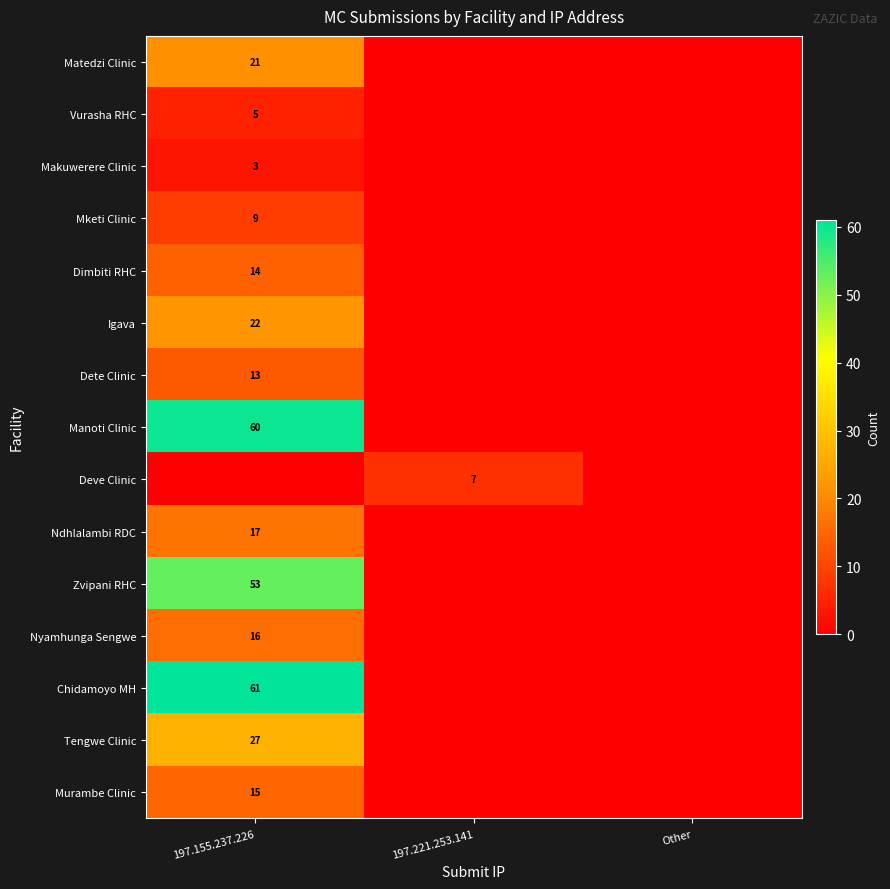

Is the value of Nyamhunga Sengwe at 197.155.237.226 greater than the value of Dimbiti RHC at 197.155.237.226?

Yes